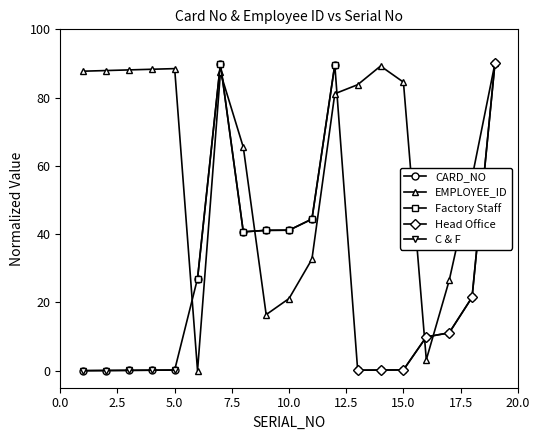

What is the maximum value for CARD_NO?

90.0